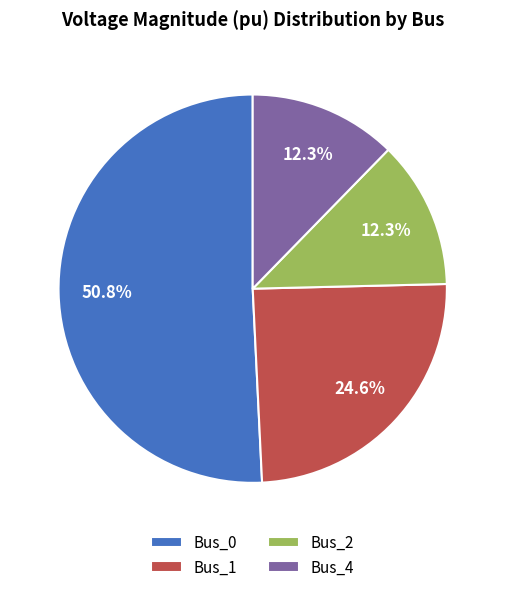

To the nearest percent, what is the average slice percentage?

25%